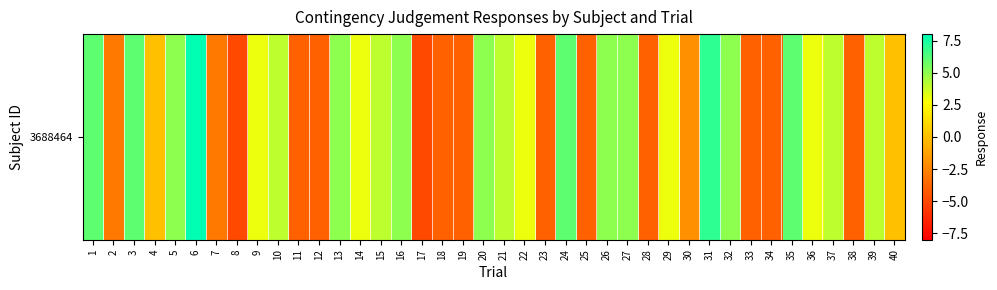

What is the difference between the values at 26 and 9?

2